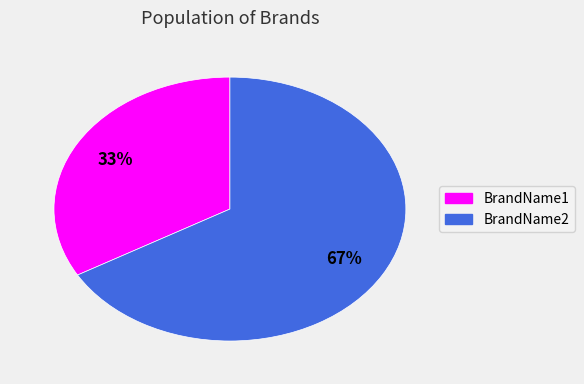

Which category has the smallest portion of the pie?

BrandName1